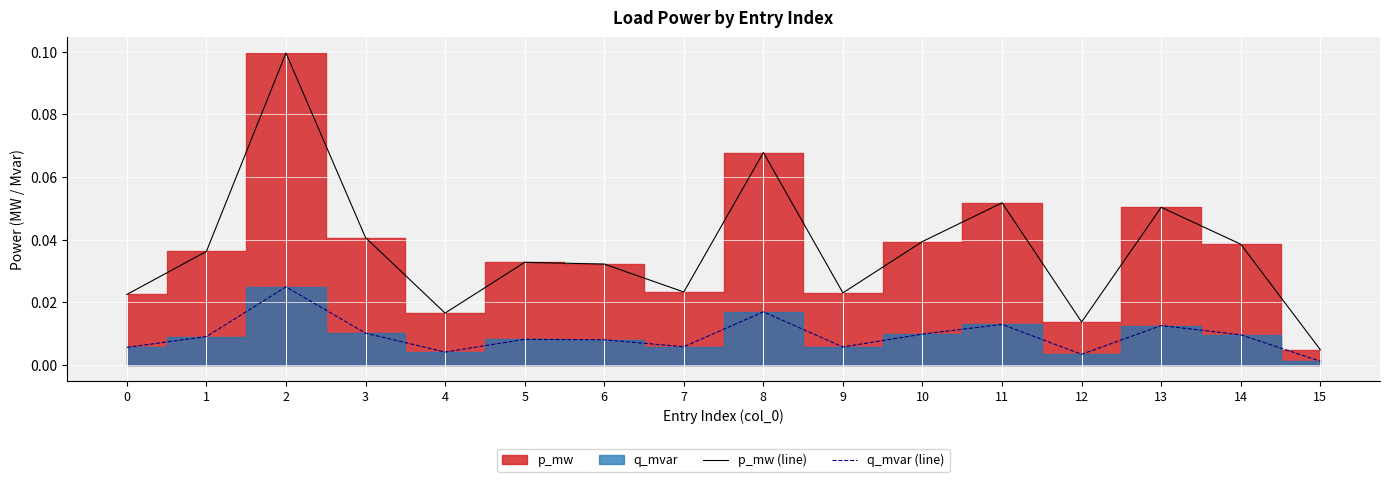

True or false: p_mw (line) and q_mvar (line) cross at least once.

False